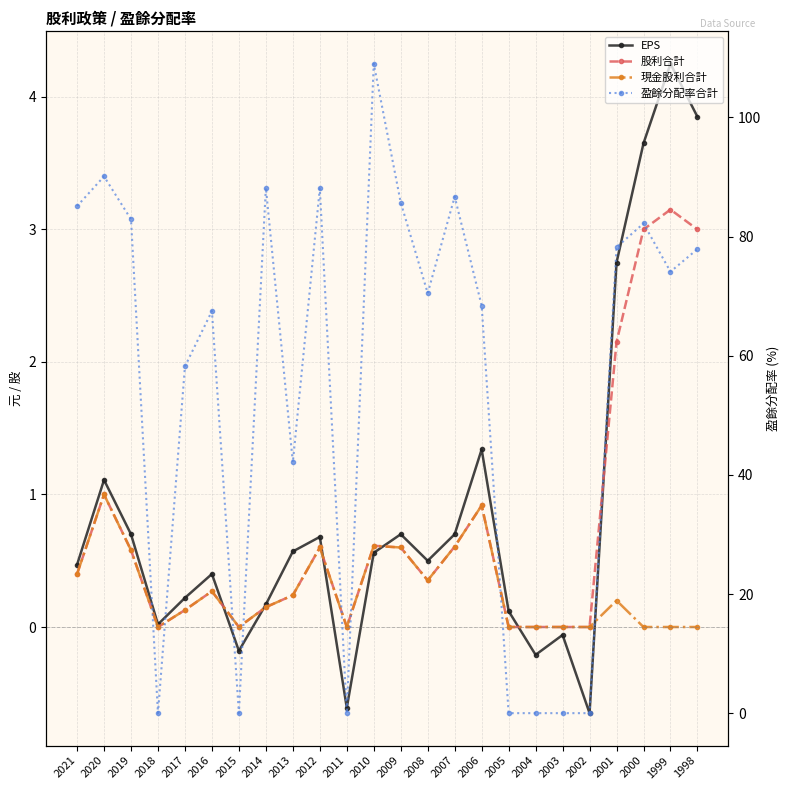

How many values in the 盈餘分配率合計 series exceed 74?

12